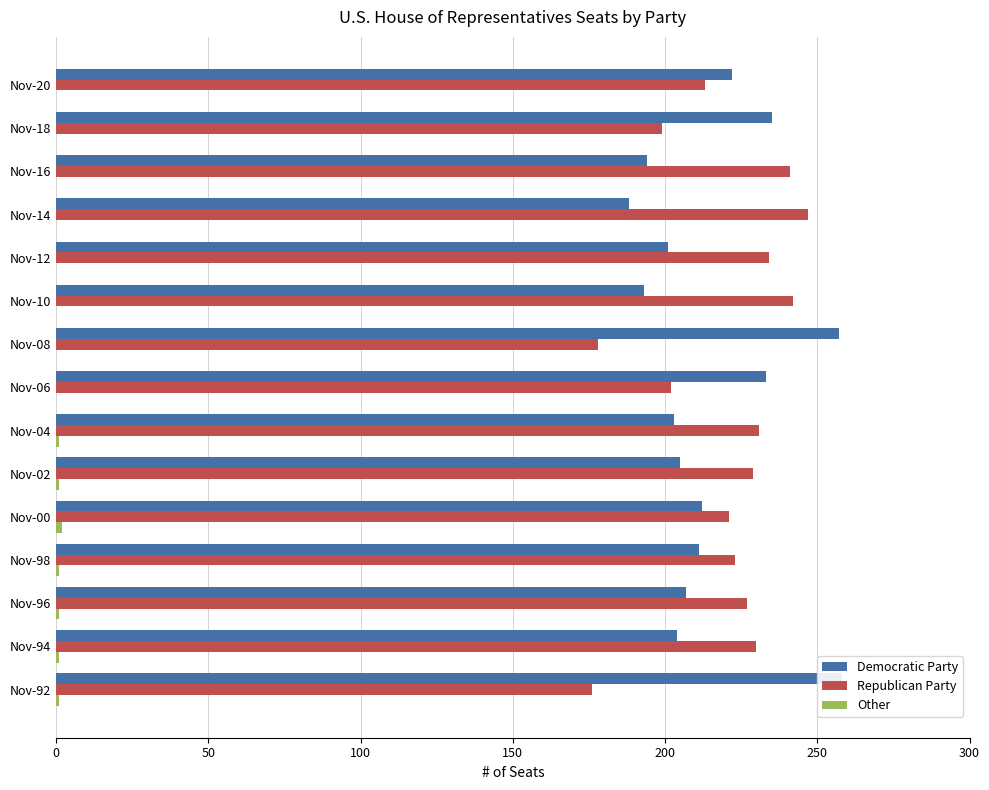

Rank the series by their maximum value, from highest to lowest.

Democratic Party, Republican Party, Other